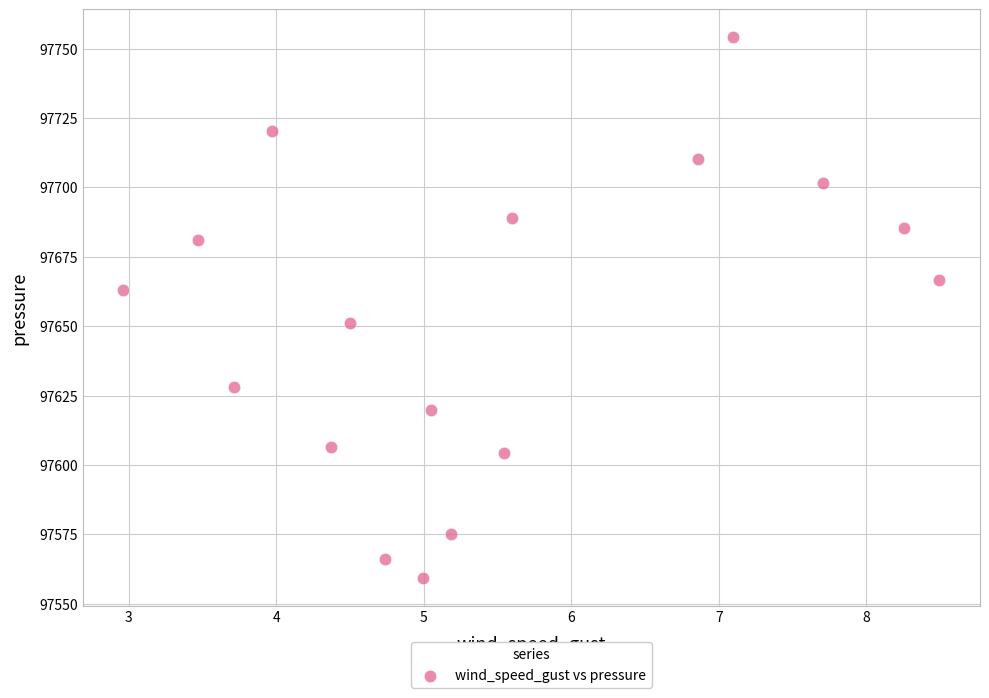

What is the range of Y values (max minus min)?

195.2